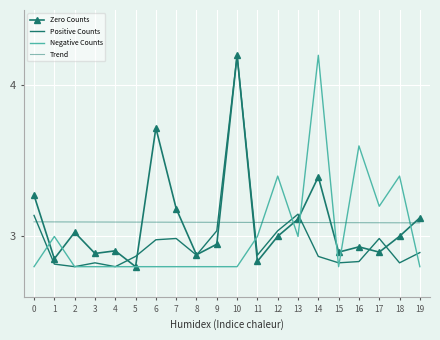

What is the average value of the Positive Counts series?

3.0